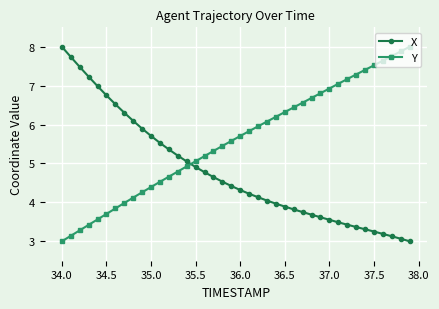

True or false: Y and X intersect in this chart.

True